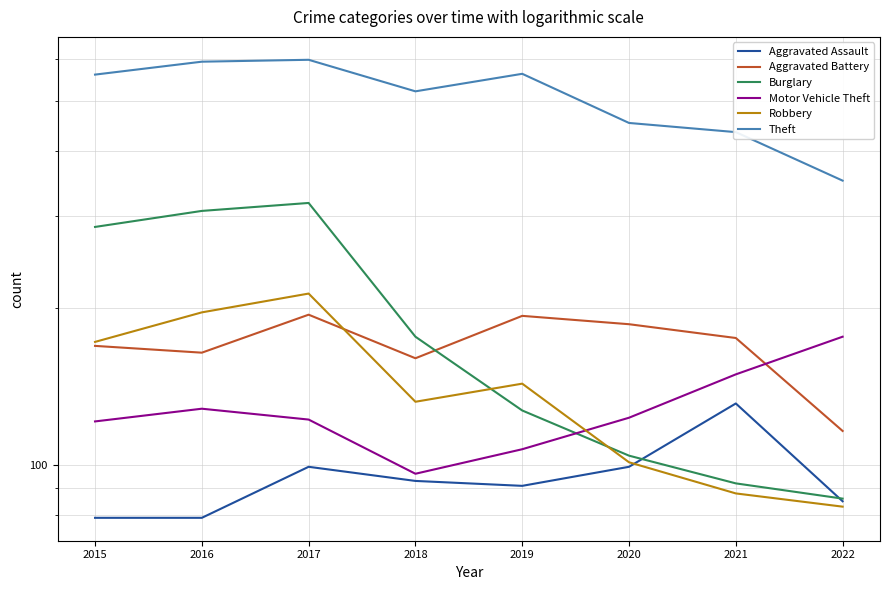

Where is the first local maximum for Robbery?

2017